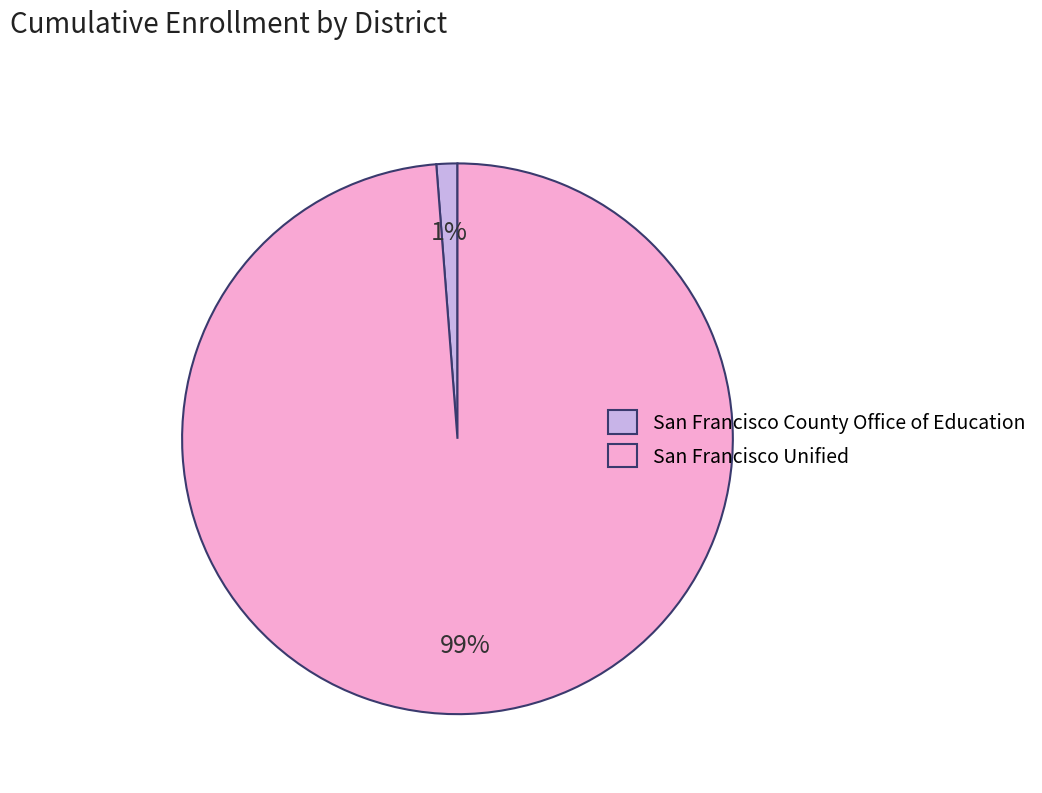

Which category has the biggest portion of the pie?

San Francisco Unified